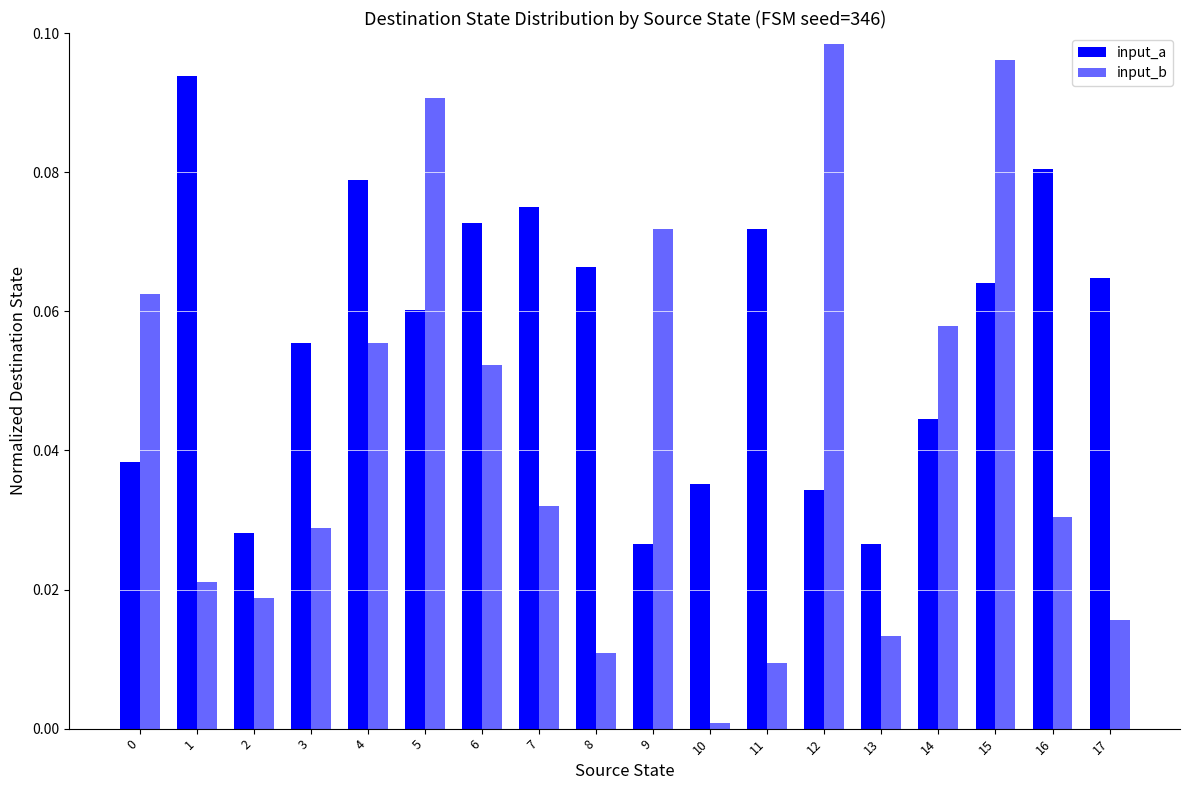

Does the chart contain stacked bars?

No